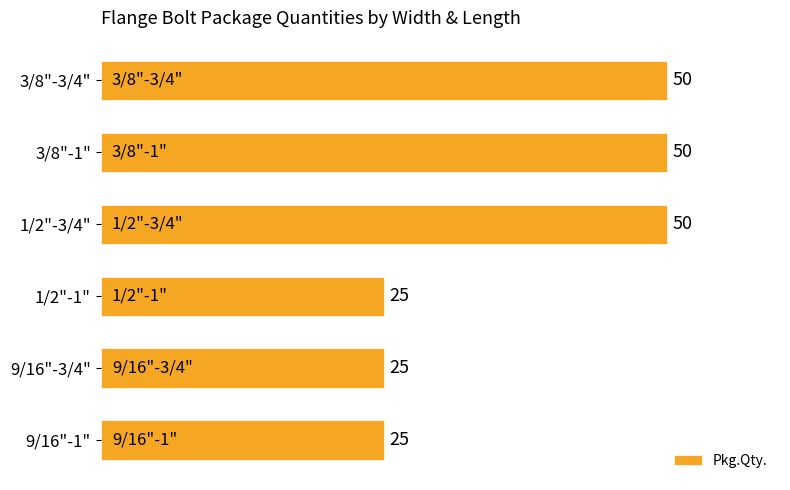

What is the minimum value shown in the chart?

25